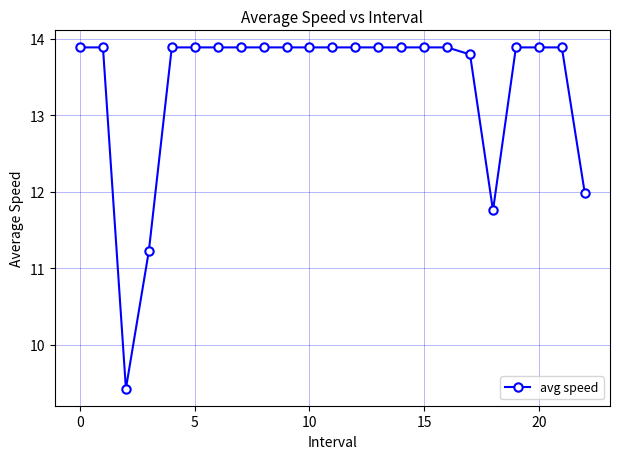

What is the difference between the maximum and minimum values?

4.5